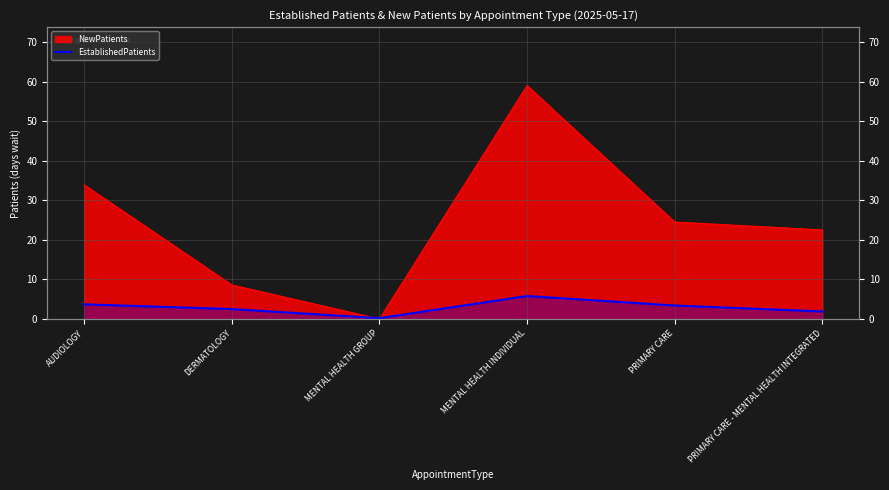

Which label corresponds to the largest value in the chart?

MENTAL HEALTH INDIVIDUAL